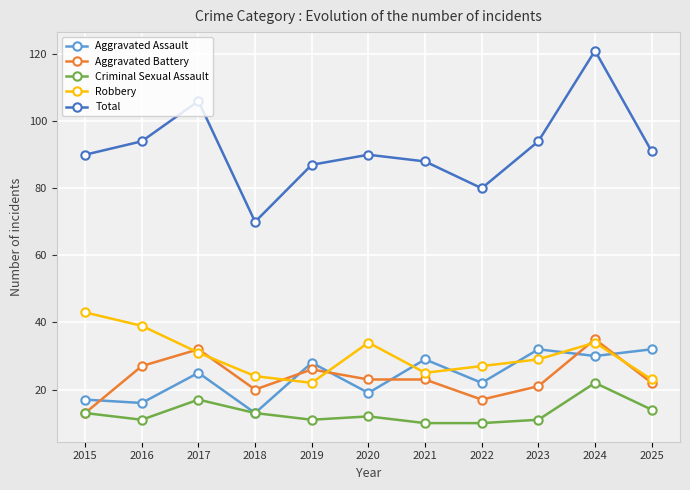

Where is Robbery nearest to the value 32?

2017